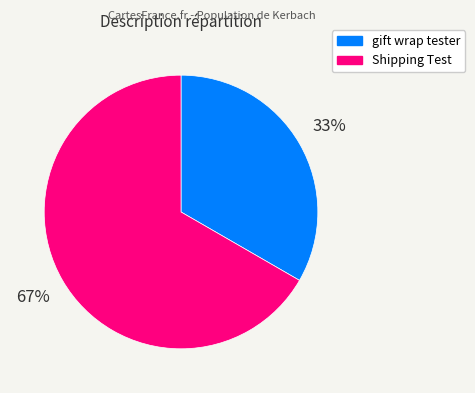

What percentage is the Shipping Test slice, to the nearest percent?

67%